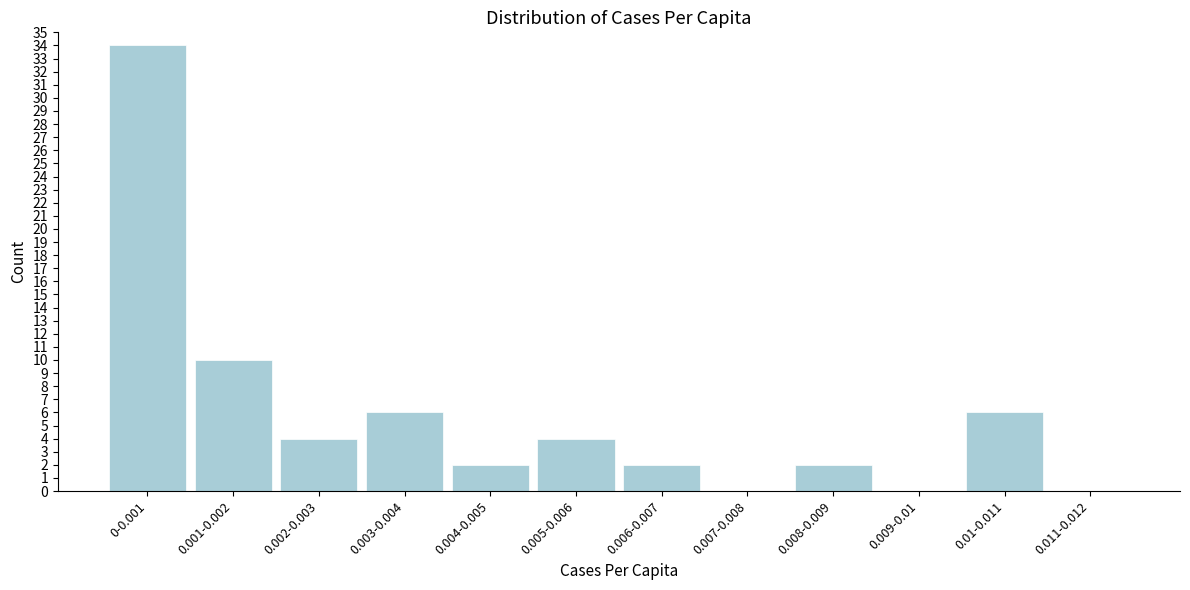

Reading right to left, list all the values displayed in this chart.

0.011-0.012=0	0.01-0.011=6	0.009-0.01=0	0.008-0.009=2	0.007-0.008=0	0.006-0.007=2	0.005-0.006=4	0.004-0.005=2	0.003-0.004=6	0.002-0.003=4	0.001-0.002=10	0-0.001=34